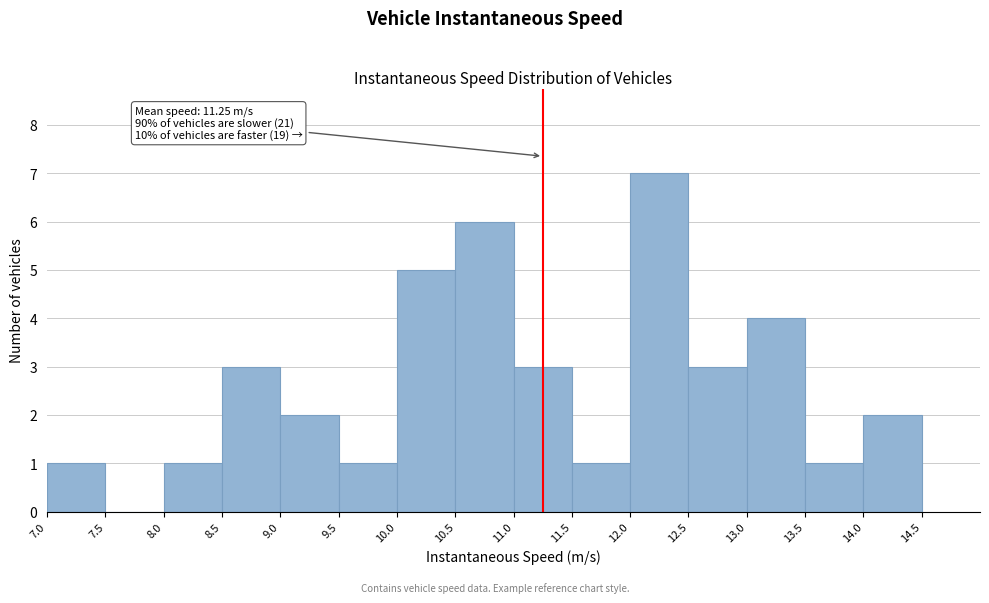

Which range on the x-axis has the tallest bar?

12.0 to 12.5